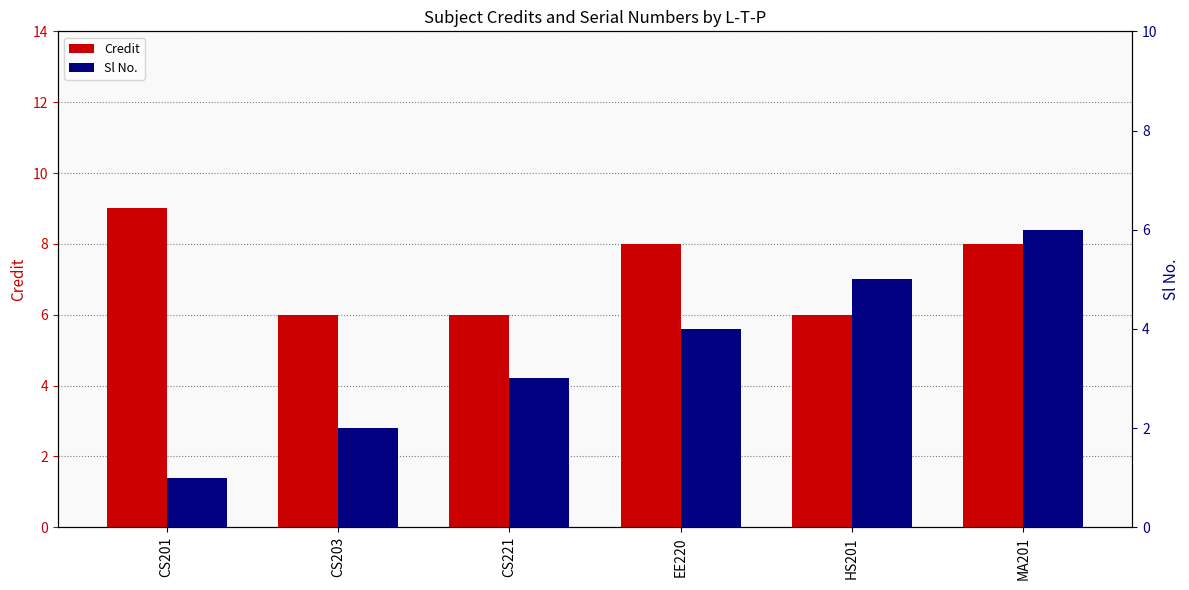

What is the smallest value displayed?

1